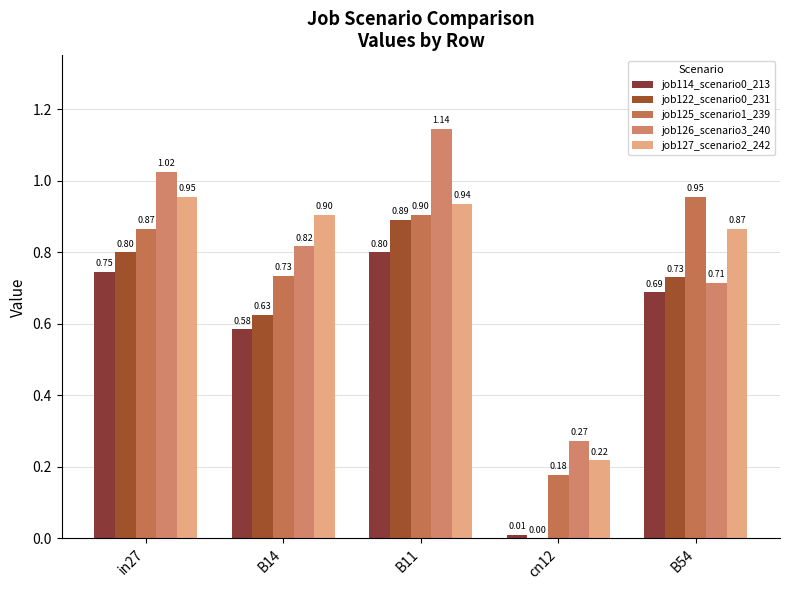

Which series has the largest range (max minus min)?

job122_scenario0_231